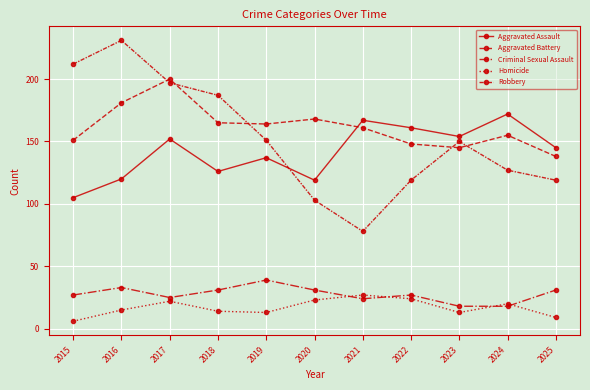

Reading right to left, transcribe all the data shown in this chart.

Aggravated Assault: 145	172	154	161	167	119	137	126	152	120	105
Aggravated Battery: 138	155	145	148	161	168	164	165	200	181	151
Criminal Sexual Assault: 31	18	18	27	24	31	39	31	25	33	27
Homicide: 9	20	13	24	27	23	13	14	22	15	6
Robbery: 119	127	150	119	78	103	151	187	197	231	212